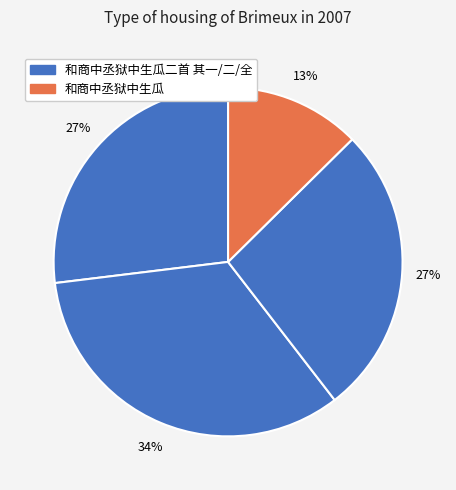

How many segments does this pie chart have?

4